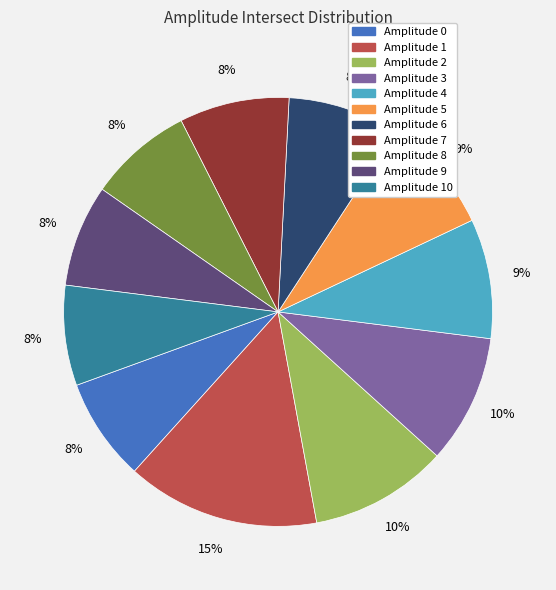

To the nearest percent, what is the average slice percentage?

9%